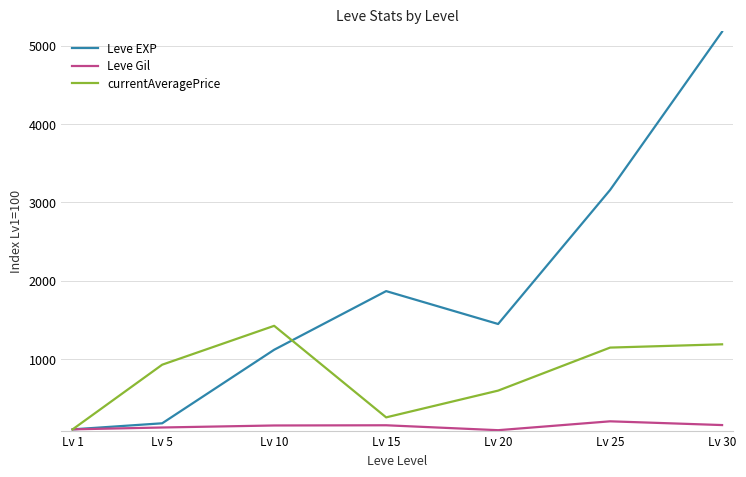

Which series has the largest total across all categories?

Leve EXP